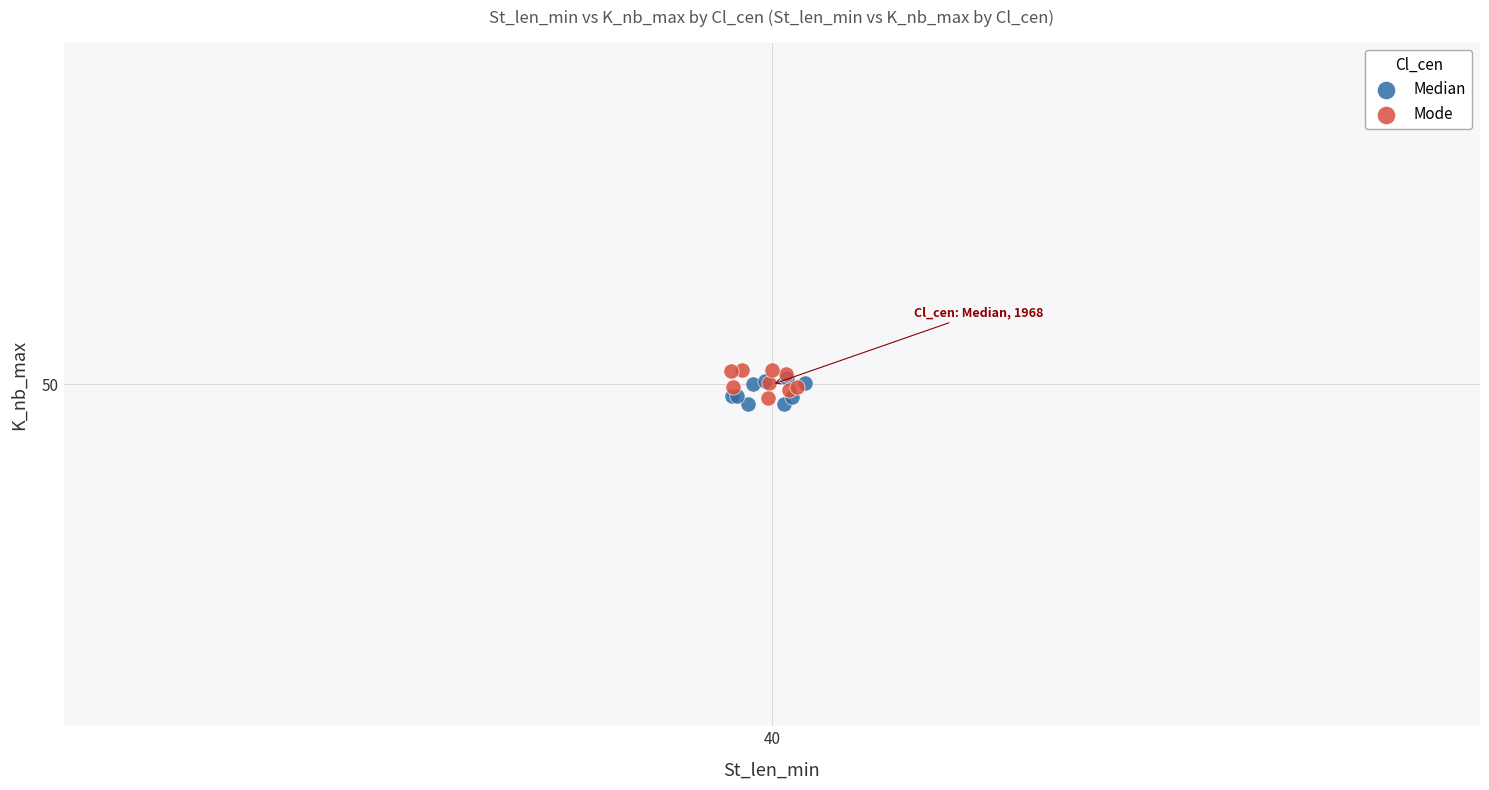

What are all the series names shown in the legend?

Median, Mode